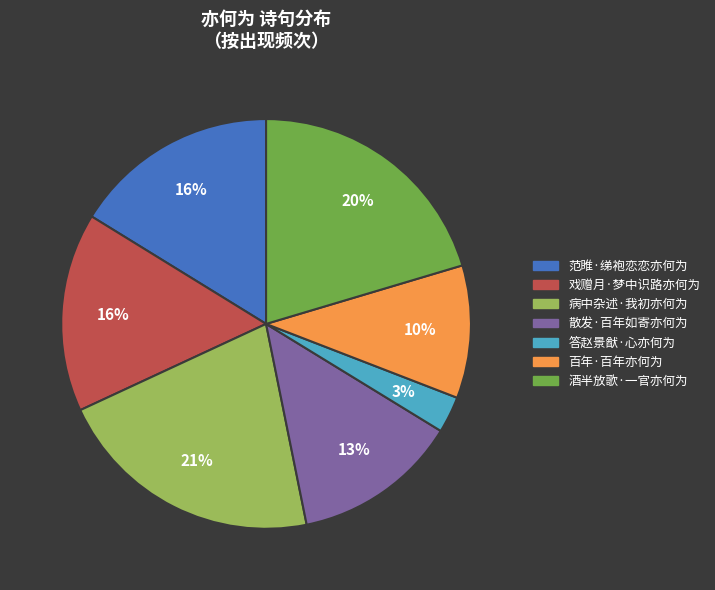

To the nearest percent, what is the average slice percentage?

14%